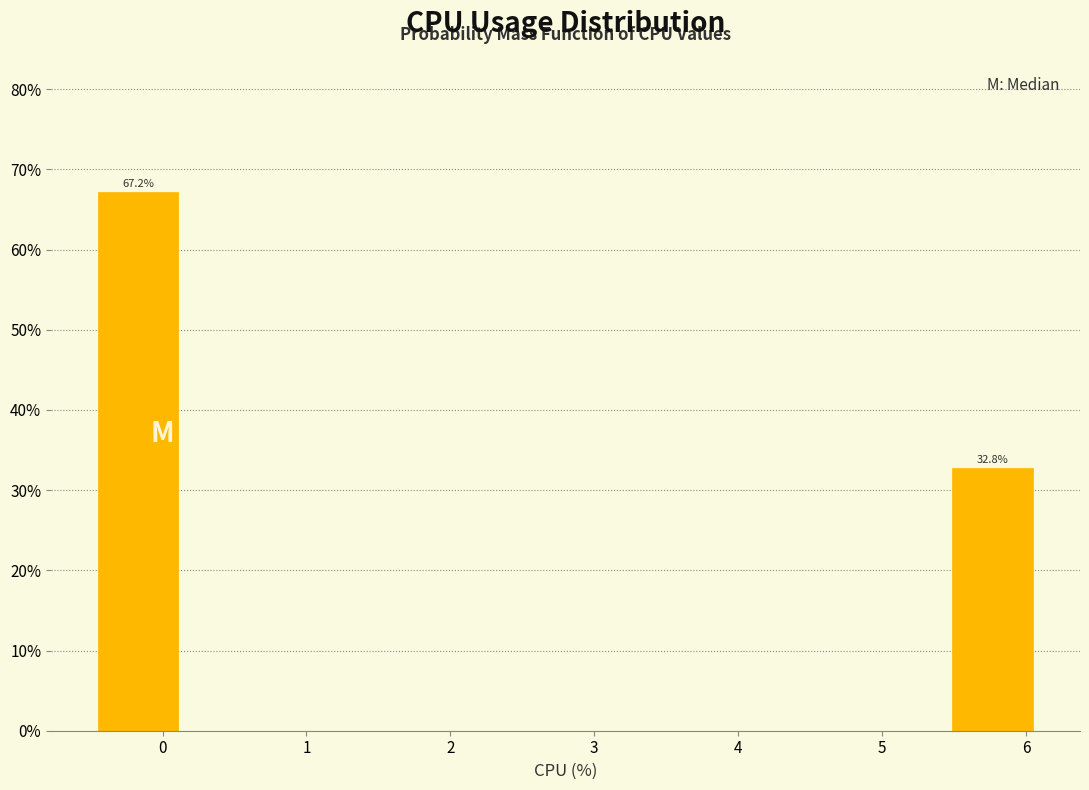

Which range on the x-axis has the tallest bar?

-0.50 to 0.16